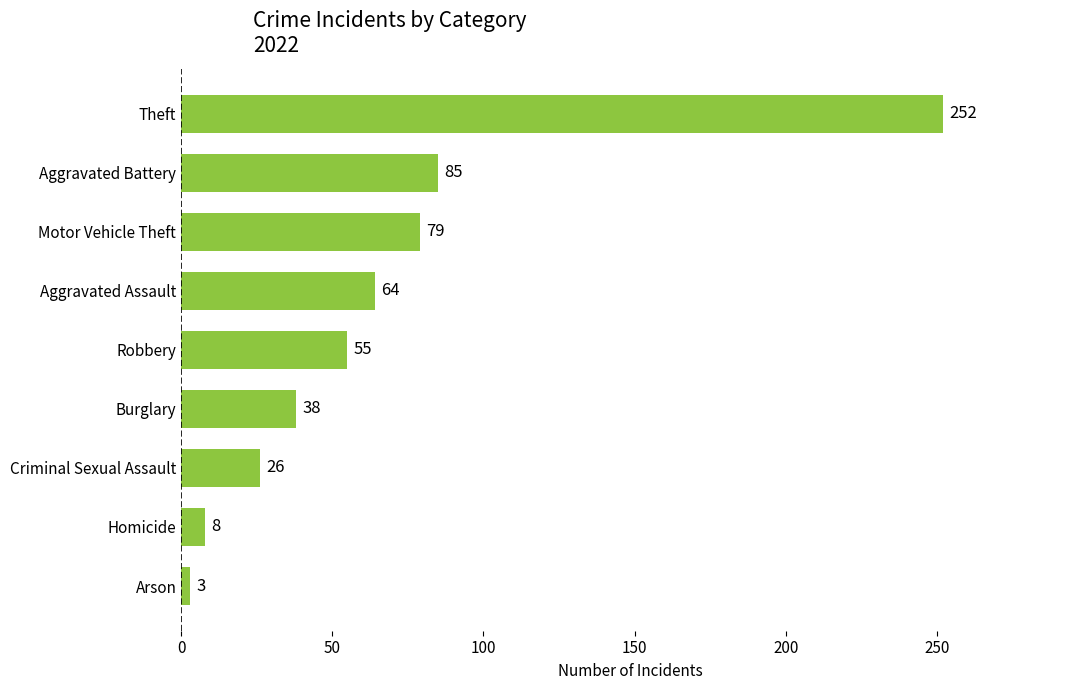

The value at Homicide is 8. True or false?

True